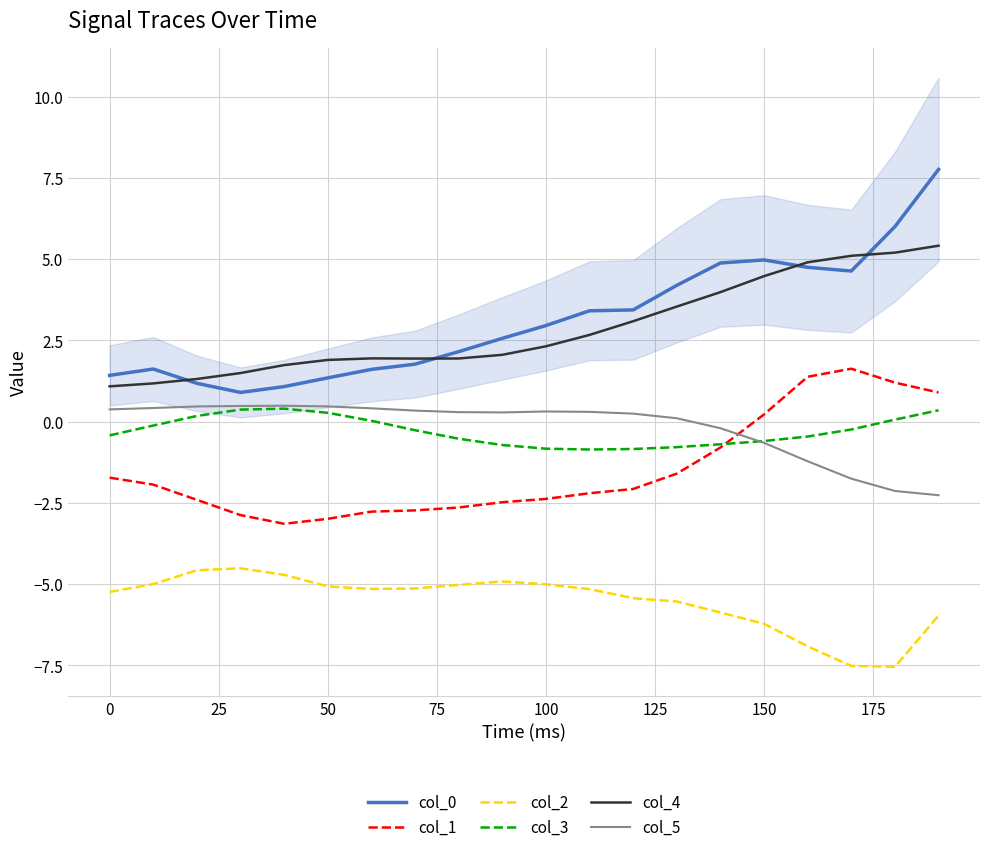

What is the maximum value for col_1?

1.6